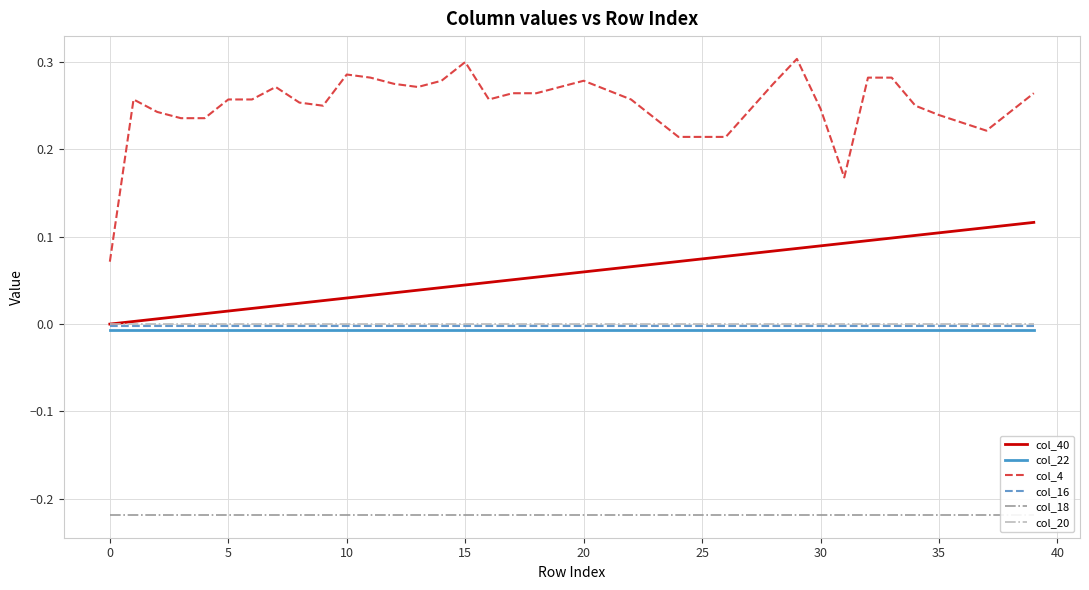

True or false: col_16 has a value of -0.0 at 25.

True